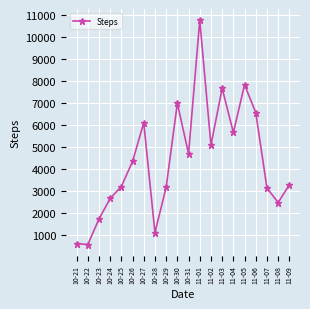

How many data points does each series have?

20